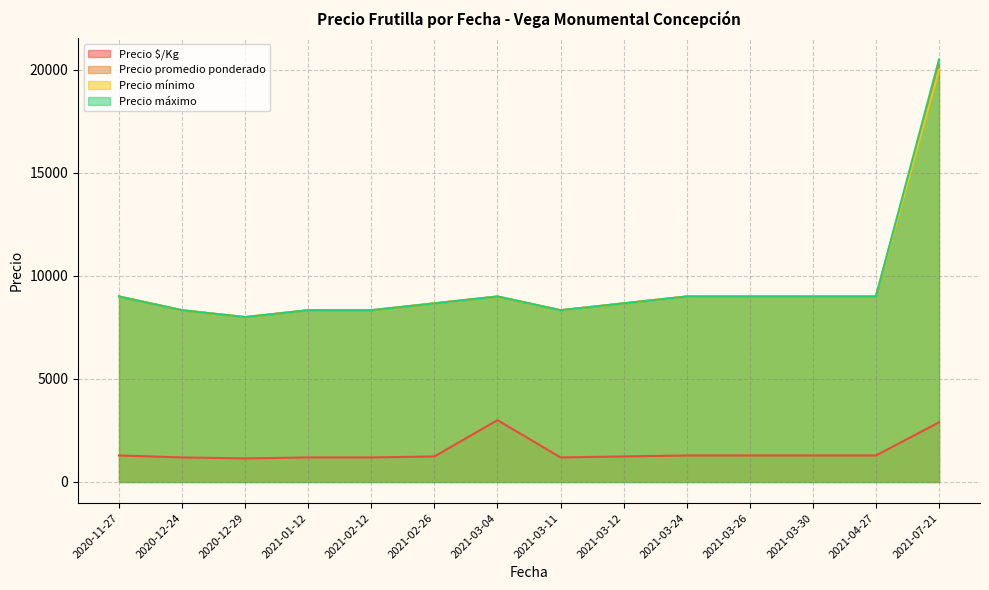

True or false: Precio mínimo and Precio $/Kg cross at least once.

False